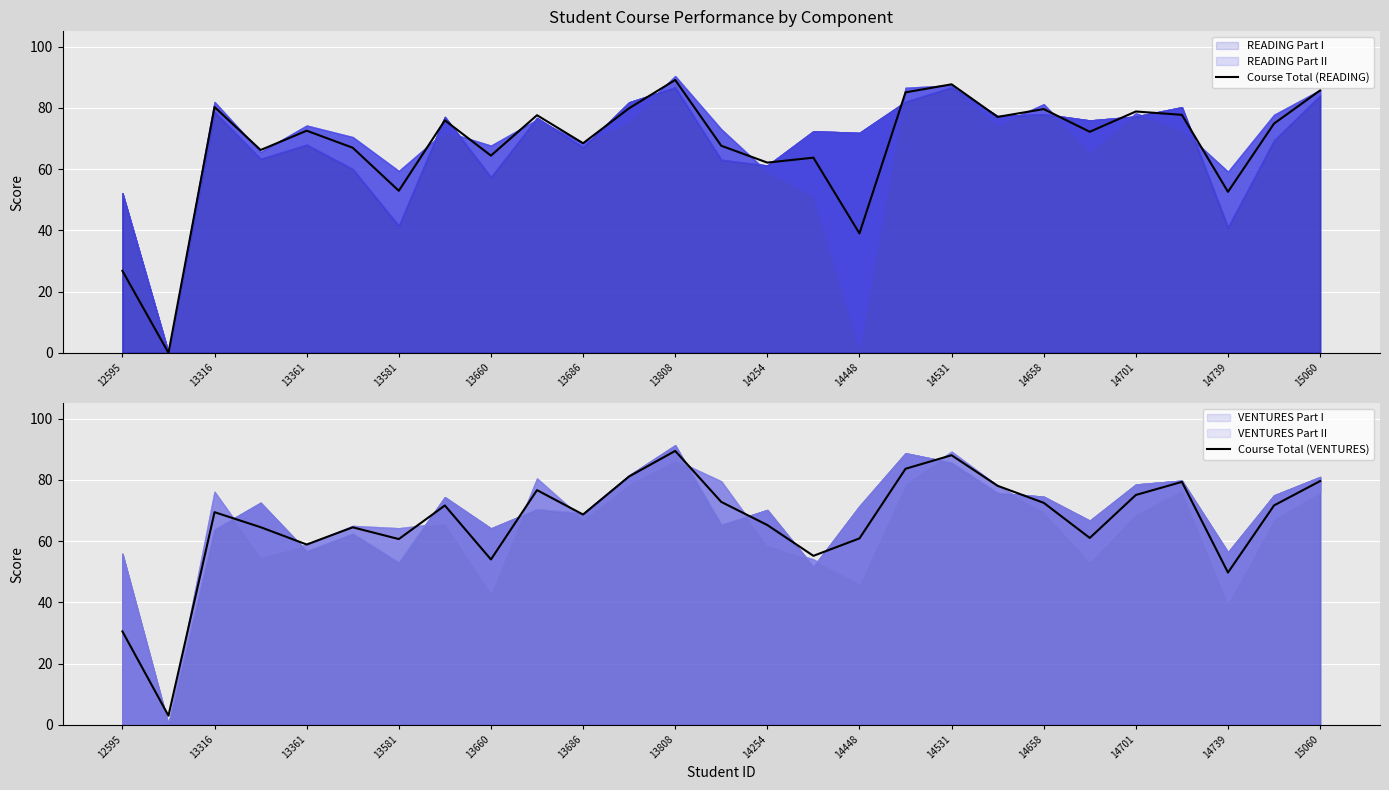

Does the chart display data point markers on the line(s)?

No